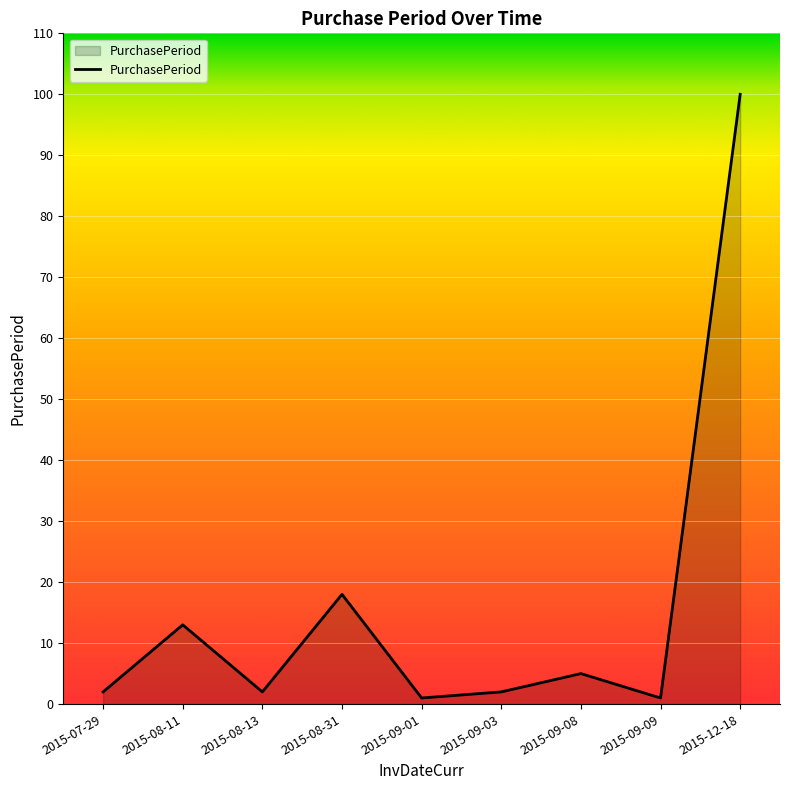

True or false: the data shows 30 at 2015-08-31.

False